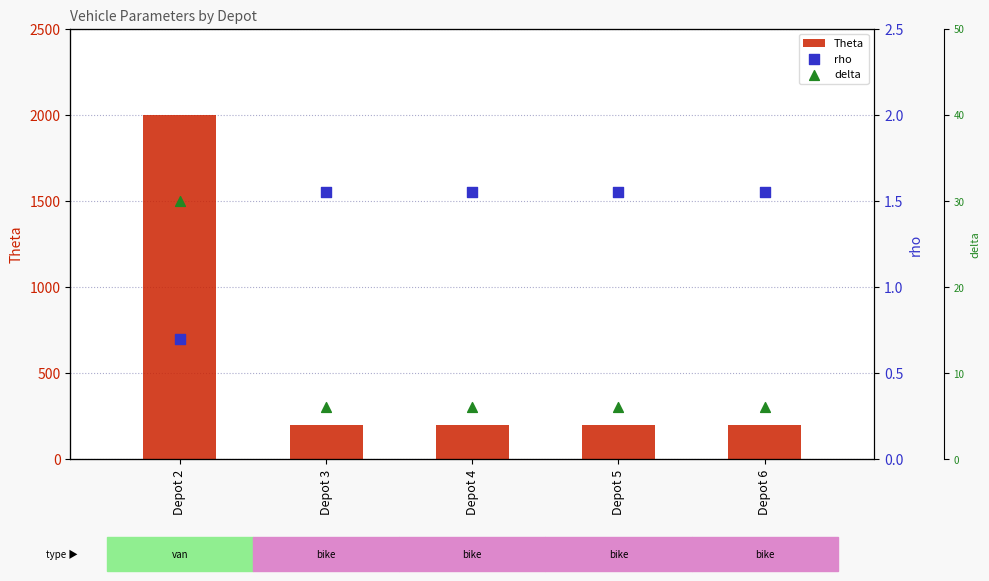

What are all the series names shown in the legend?

Theta, rho, delta